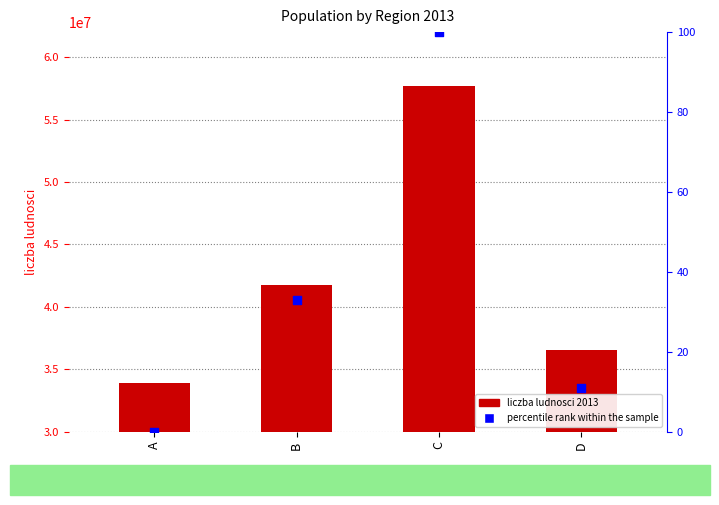

Which series has the widest spread of Y values?

liczba ludnosci 2013